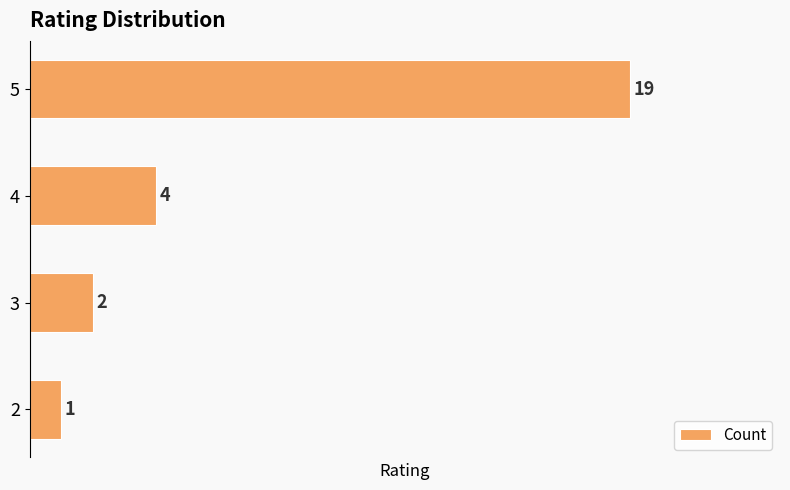

Rank the categories by value from lowest to highest.

2, 3, 4, 5